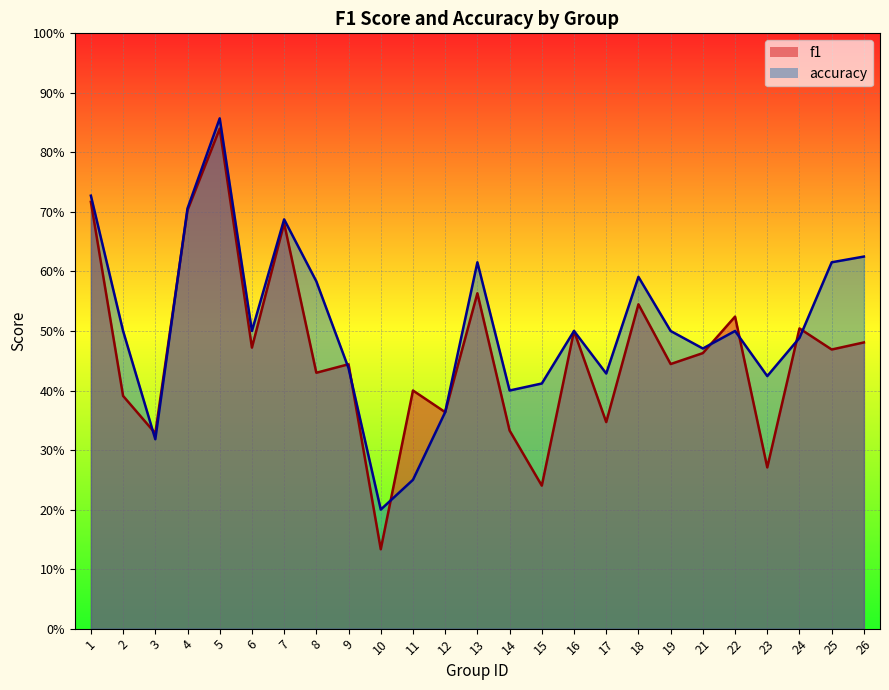

How many interior local valleys does the accuracy series have?

7